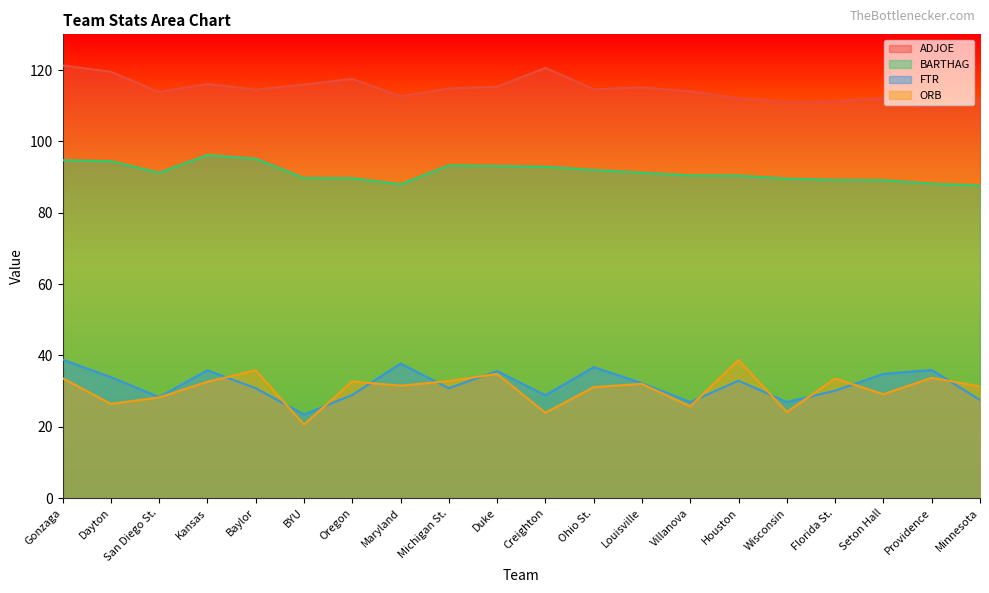

What is the difference between the second highest and minimum values in the ADJOE series?

11.3